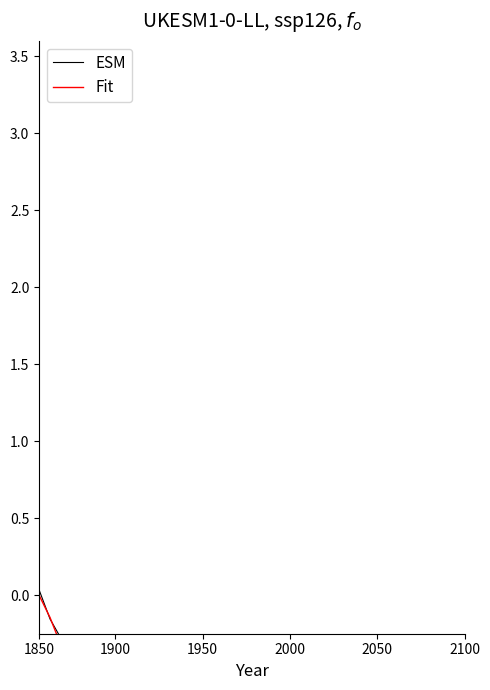

Is the value of ESM at 6 greater than the value of Fit at 16?

Yes